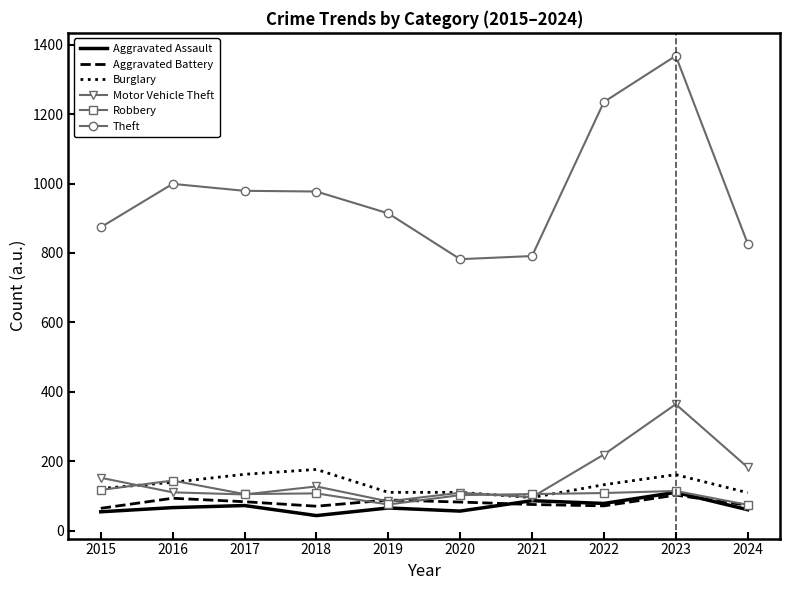

At which category does the chart reach its peak across all series?

2023